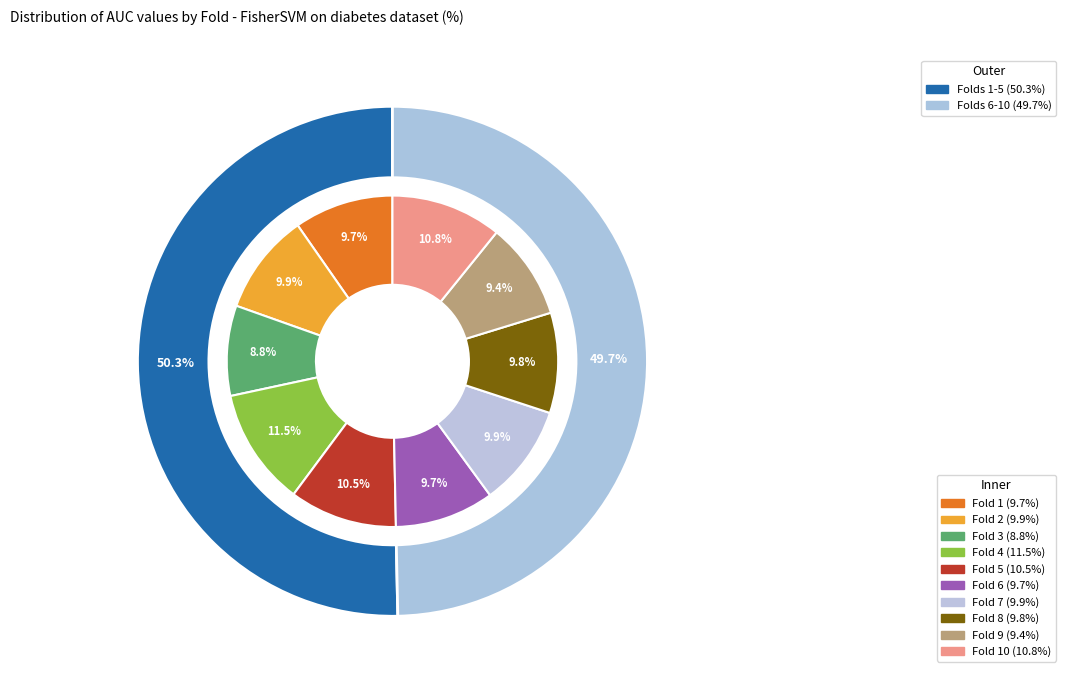

Between Fold 2 and Fold 7, which is larger?

Fold 7